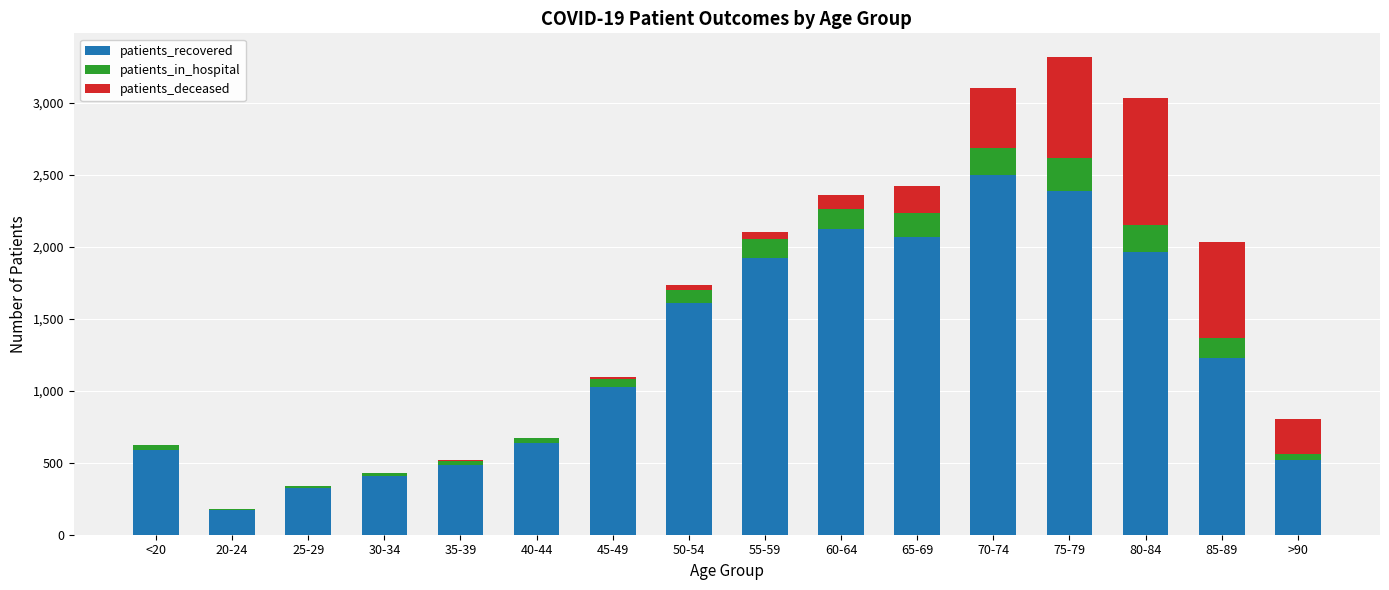

What is the total value across all series at 35-39?

516